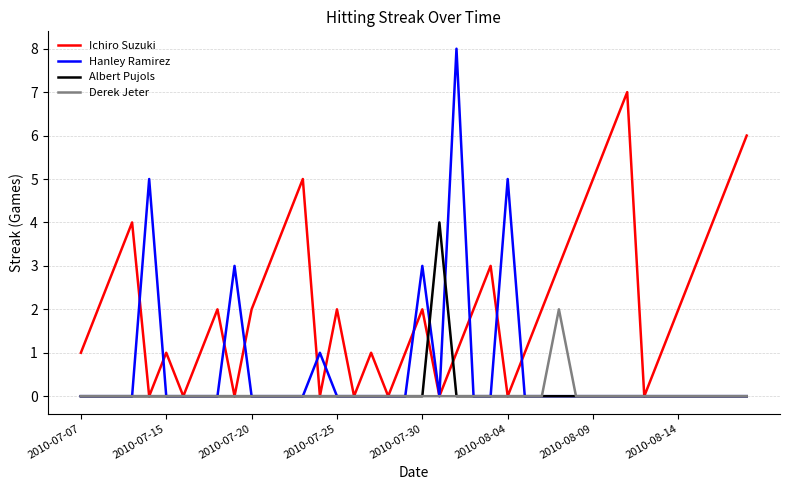

Which series has the largest total across all categories?

Ichiro Suzuki